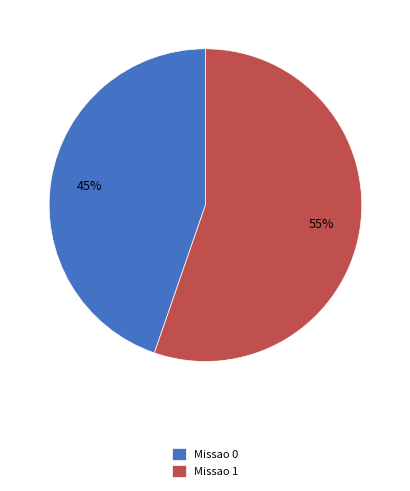

Do Missao 0 and Missao 1 together represent more than half of the pie?

Yes